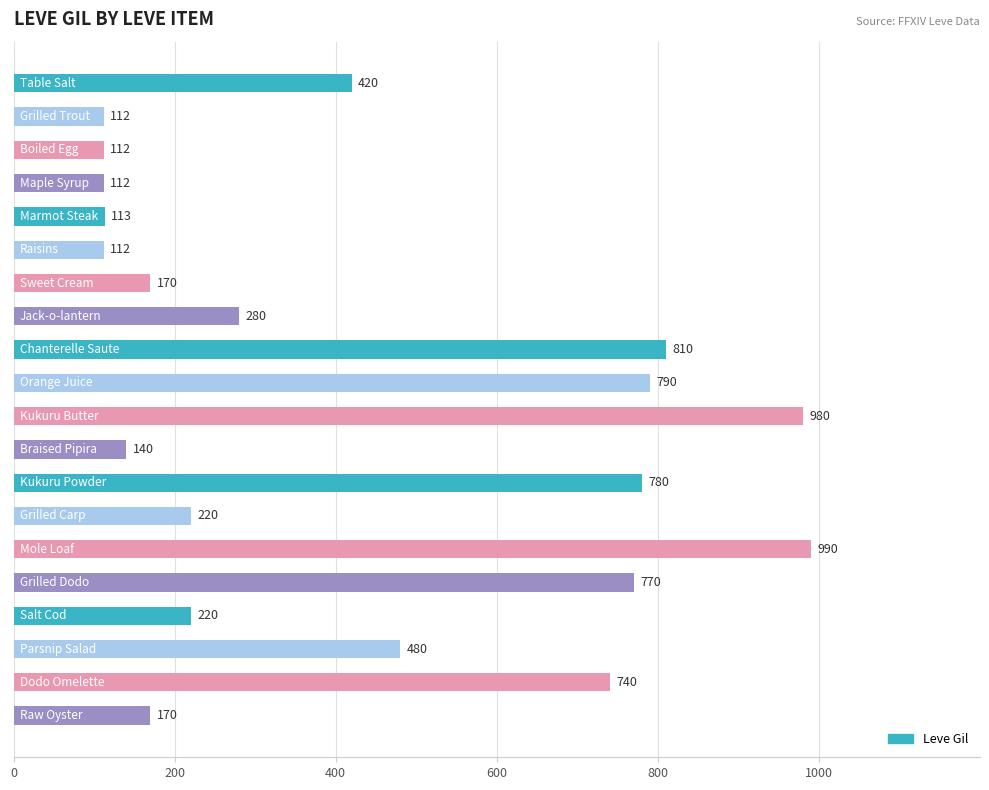

Reading top to bottom, transcribe all the data shown in this chart.

420	112	112	112	113	112	170	280	810	790	980	140	780	220	990	770	220	480	740	170